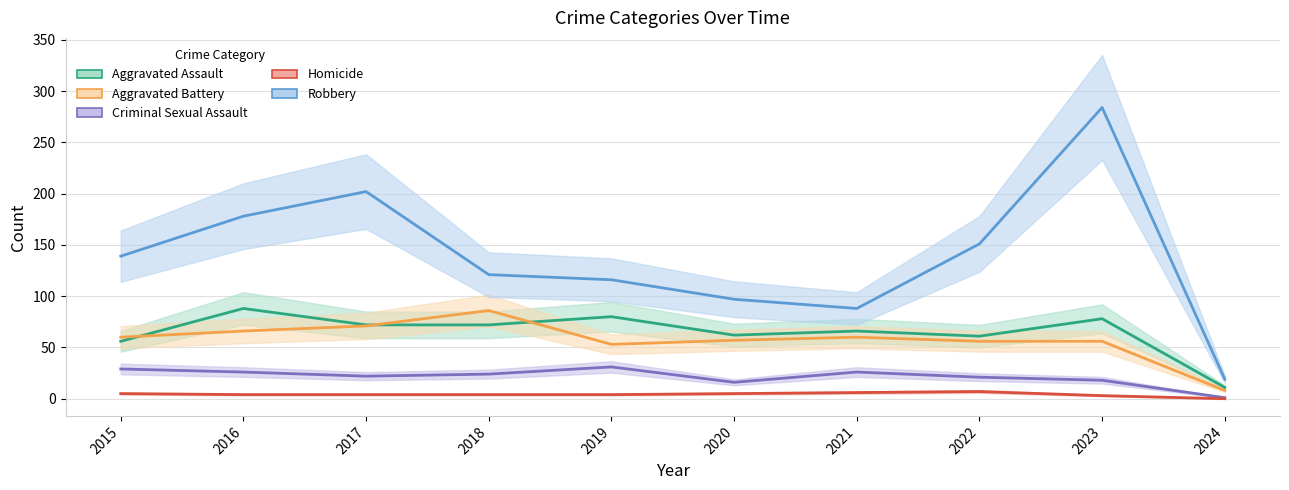

What is the value of the Aggravated Battery point at the 5th from the left?

53